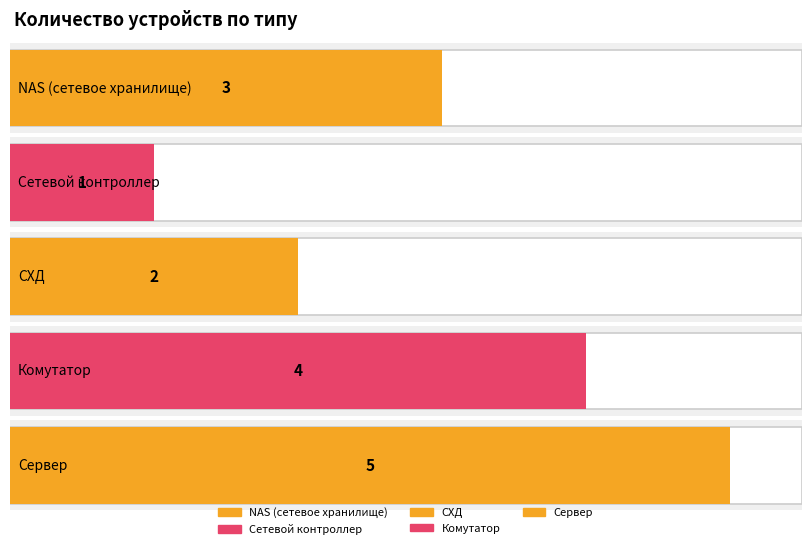

Is it true that the value at NAS (сетевое хранилище) is 4?

False